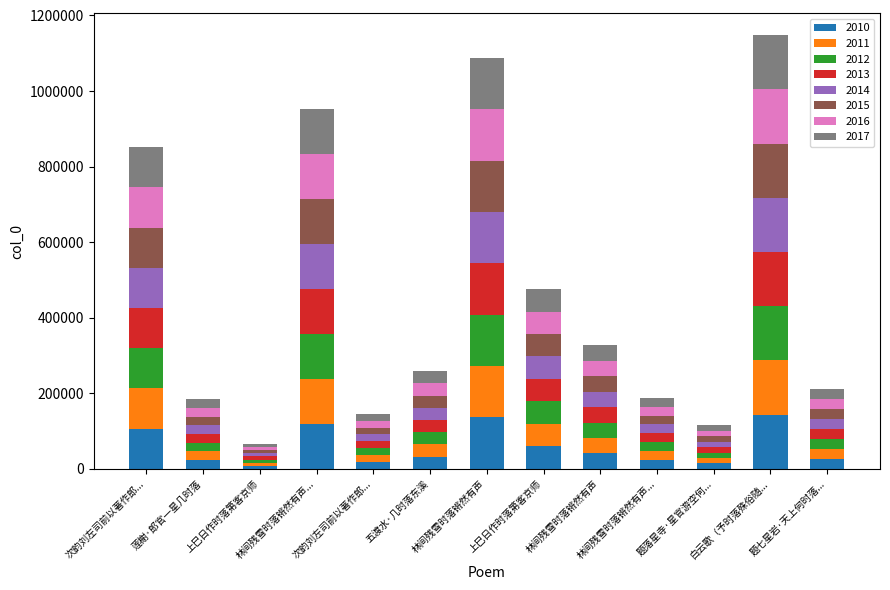

How many values in the 2010 series are below 32350?

6